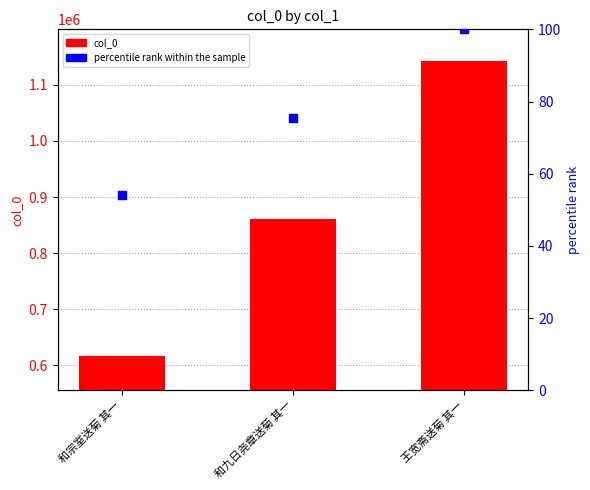

Which series contains the lowest Y value?

percentile rank within the sample